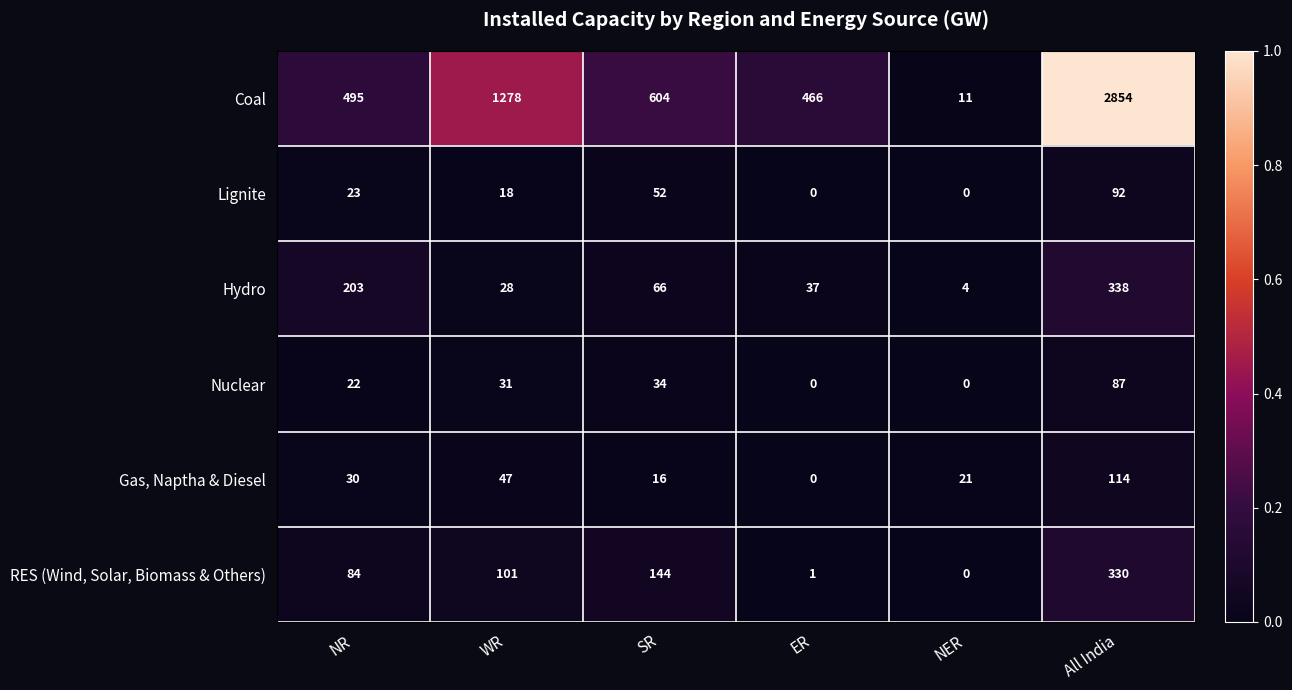

Rank the series at NR from lowest to highest value.

Nuclear, Lignite, Gas, Naptha & Diesel, RES (Wind, Solar, Biomass & Others), Hydro, Coal